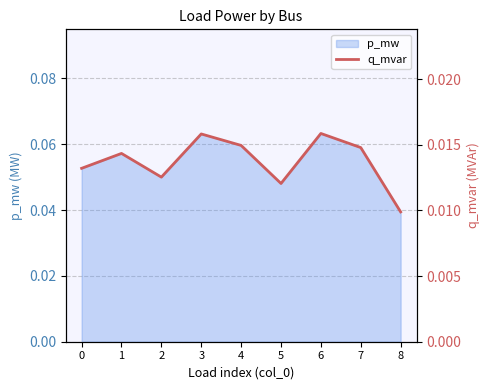

True or false: the data shows 0.0 at 7.

True